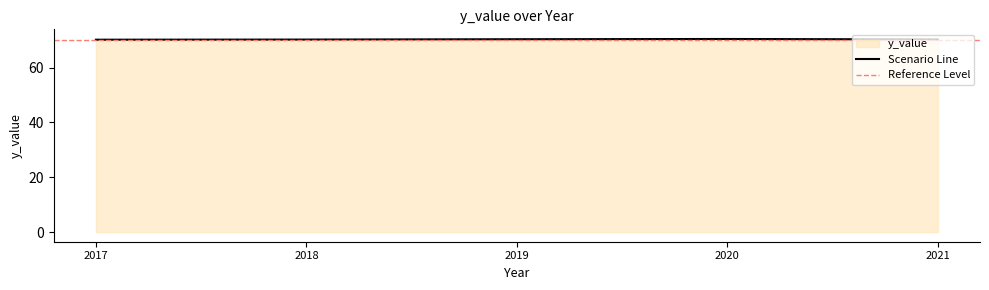

The chart shows a value of 45.8 at 2020. True or false?

False